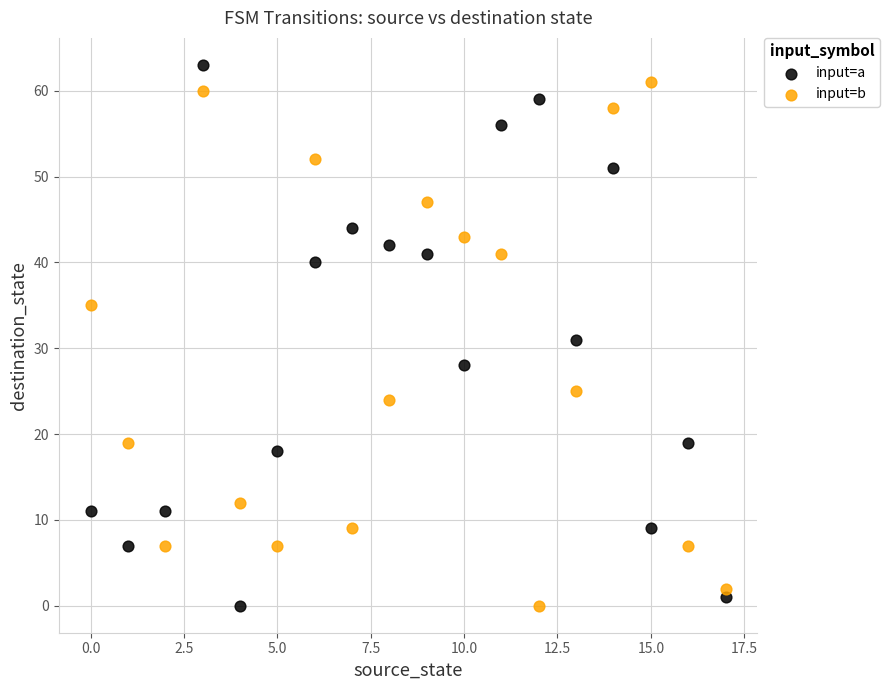

Across all data points, what is the range of Y values (max minus min)?

63